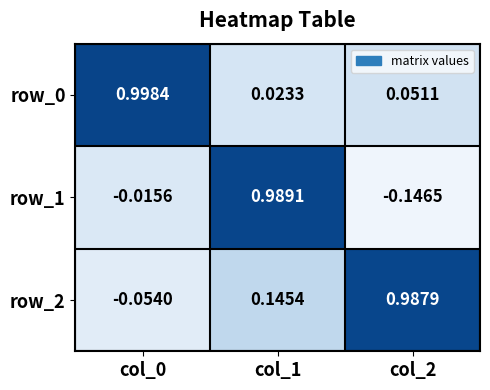

Count the number of data series in this chart.

3